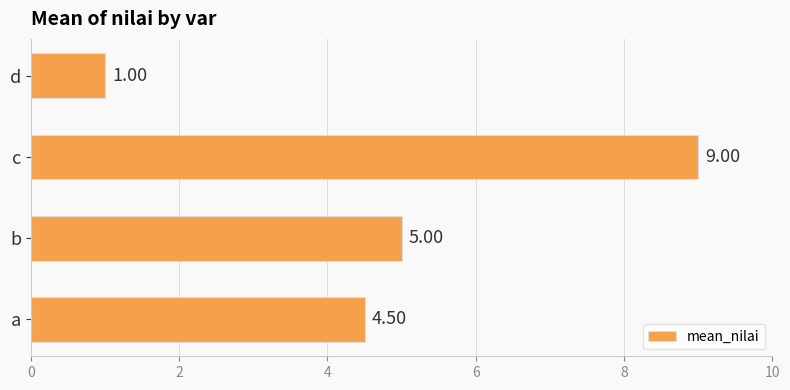

Which label corresponds to the largest value in the chart?

c